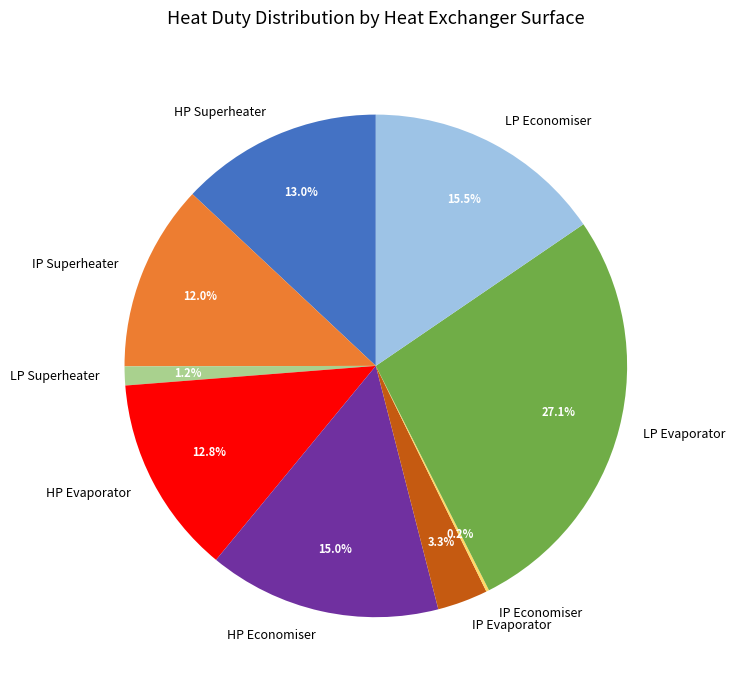

What portion of the pie excludes HP Superheater?

87.0%